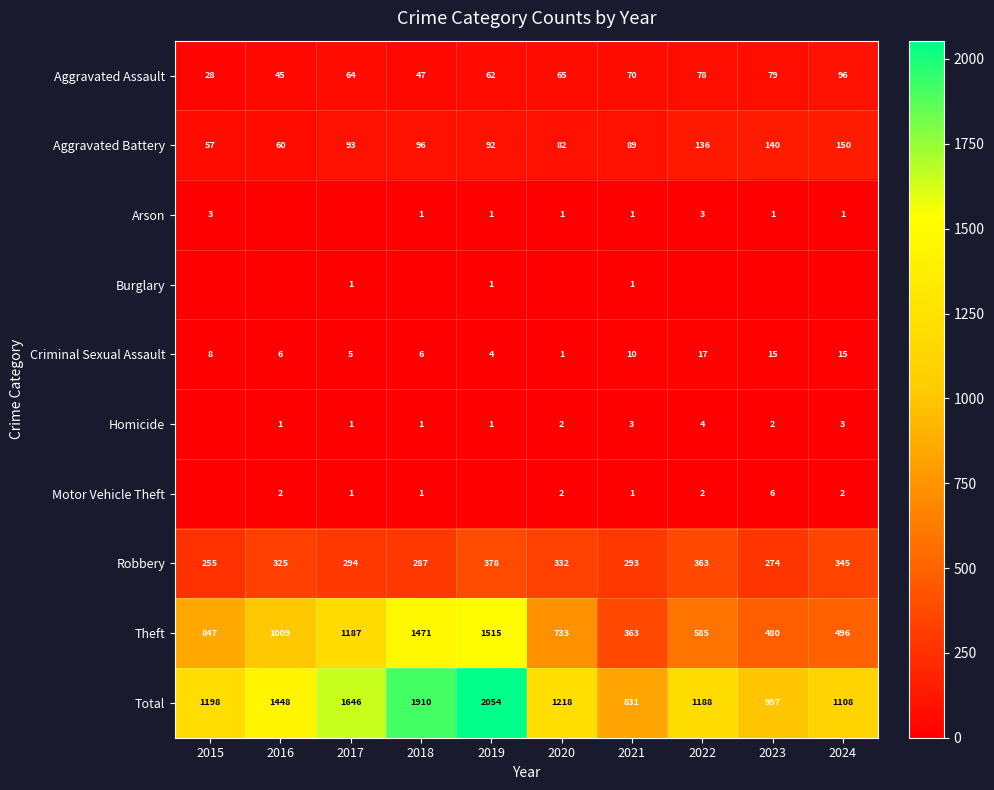

Is the value of Aggravated Assault at 2021 greater than the value of Total at 2017?

No